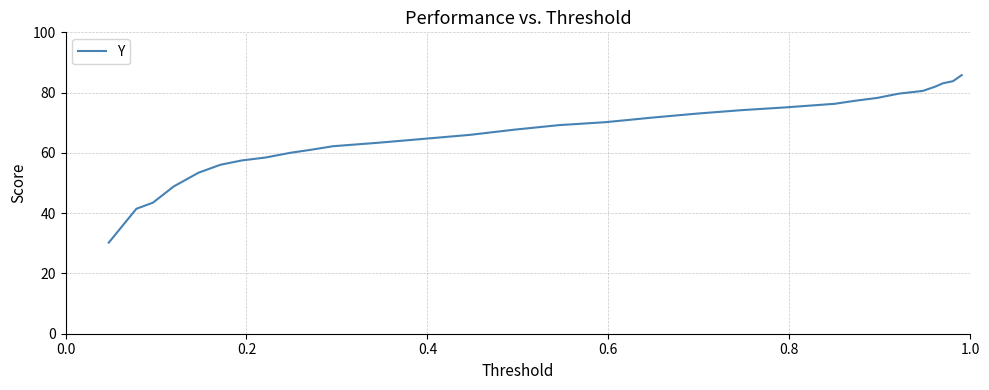

Does the chart display data point markers on the line(s)?

No